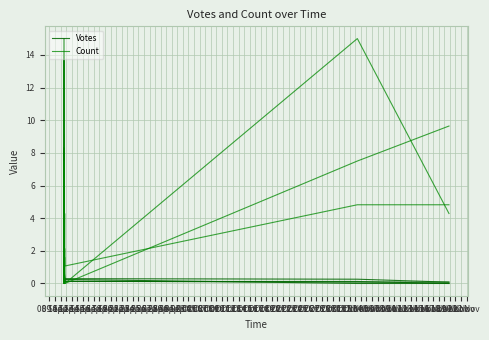

How many lines are shown in the chart?

2